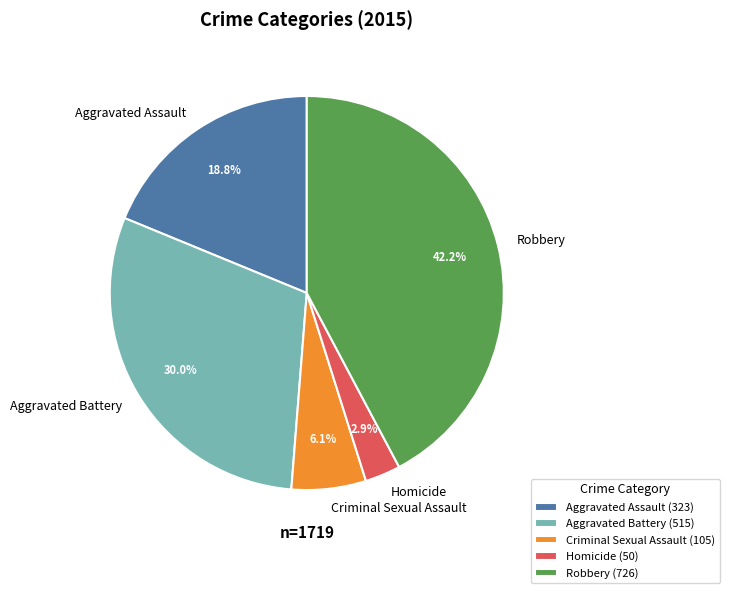

Does Aggravated Battery represent more than half of the total?

No